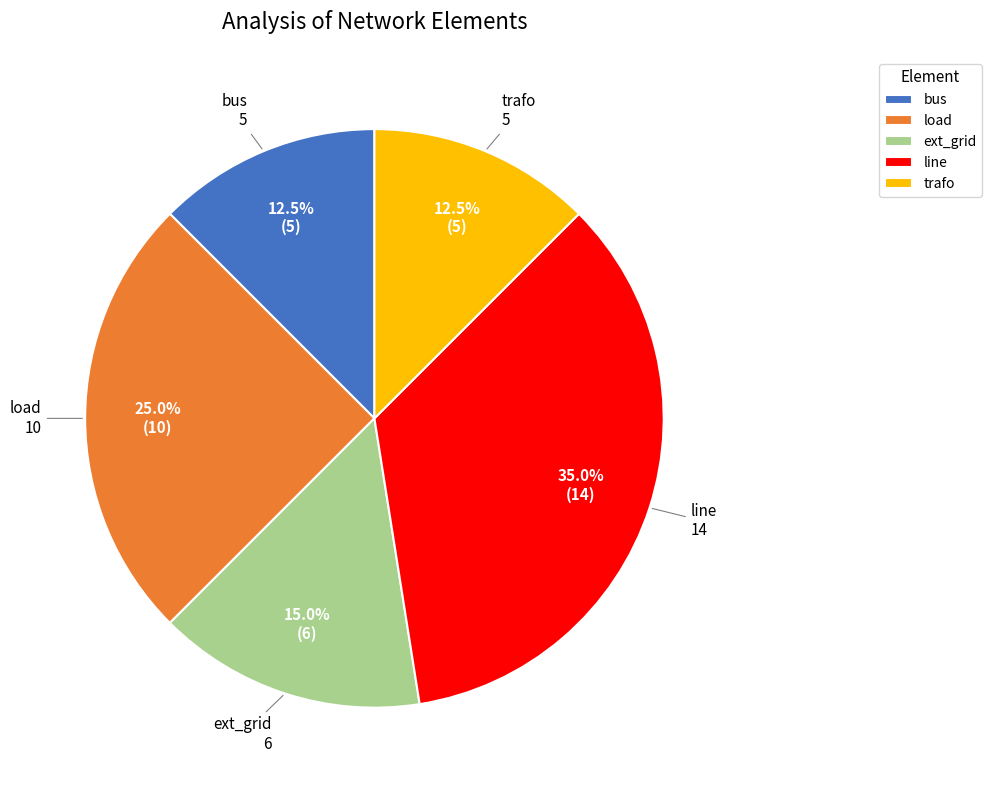

Which category has the biggest portion of the pie?

line